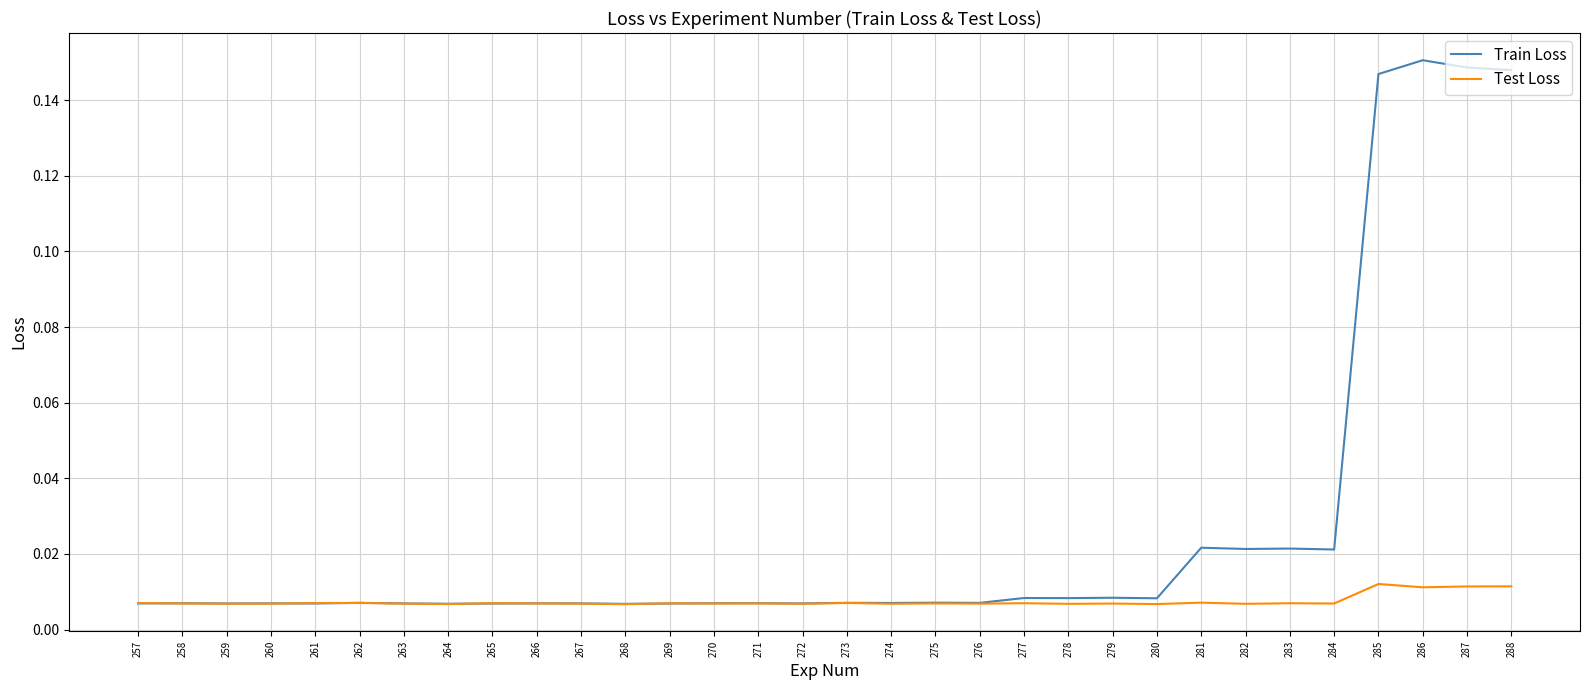

Does the chart have visible grid lines?

Yes